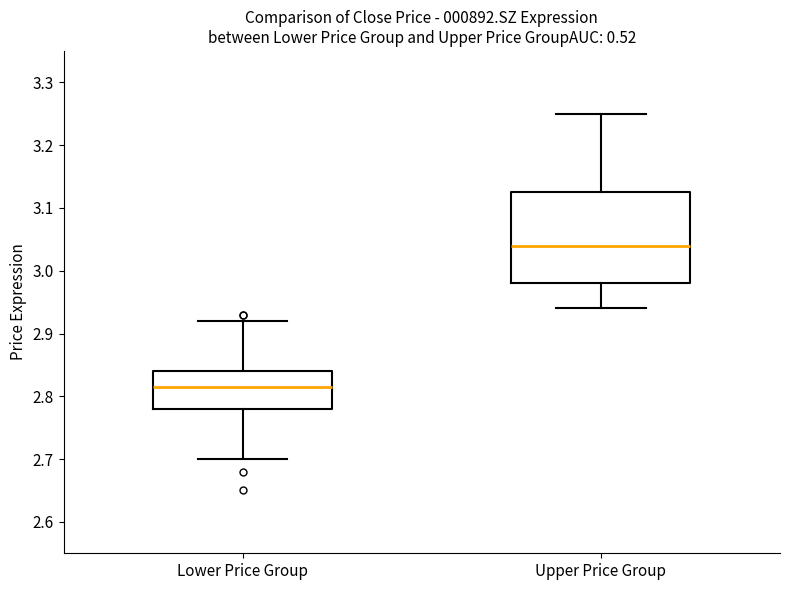

Comparing the boxes themselves (not the whiskers), which one is the tallest?

Upper Price Group